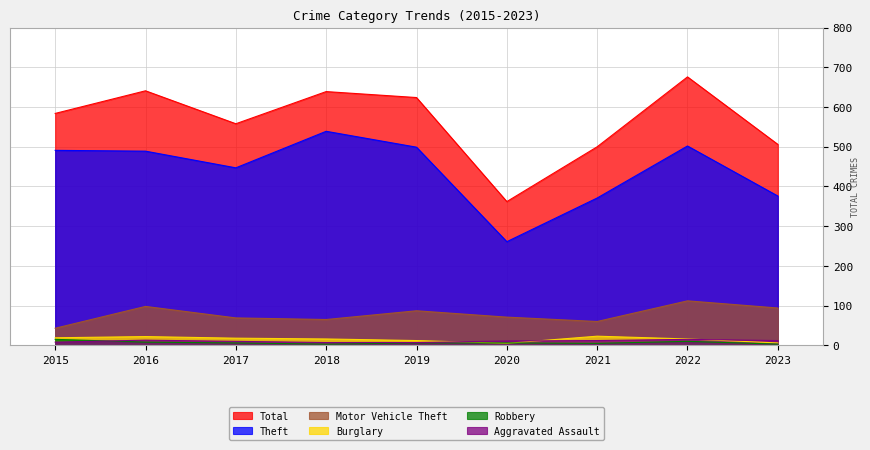

What are all the series names shown in the legend?

Total, Theft, Motor Vehicle Theft, Burglary, Robbery, Aggravated Assault